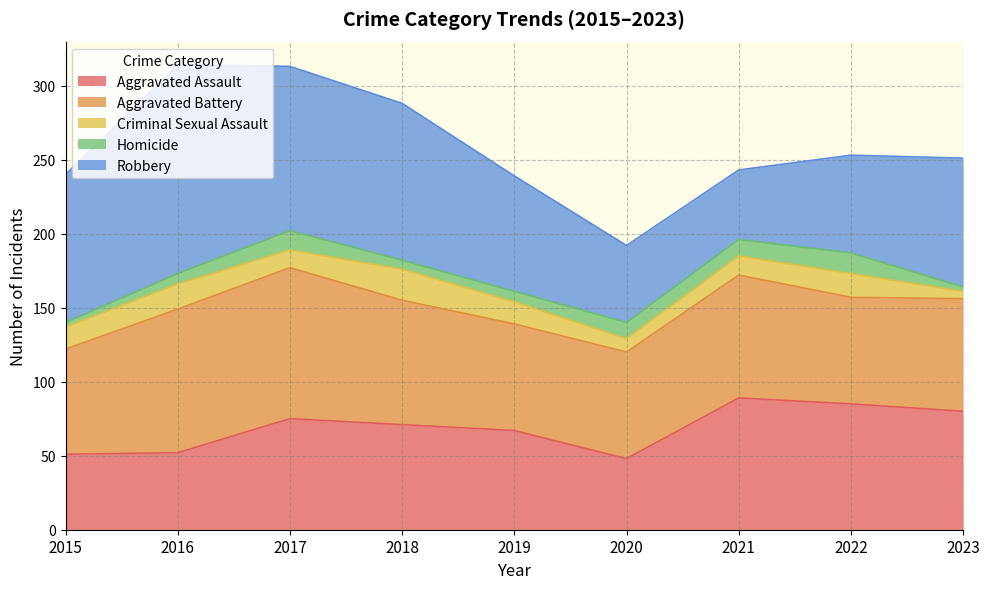

True or false: Robbery has a value of 52 at 2020.

True